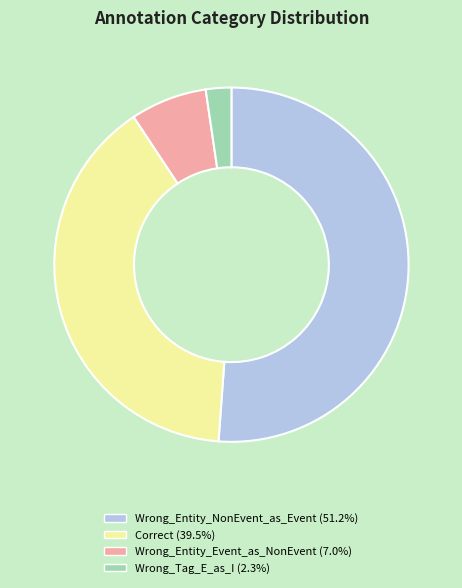

How many slices are in this pie chart?

4